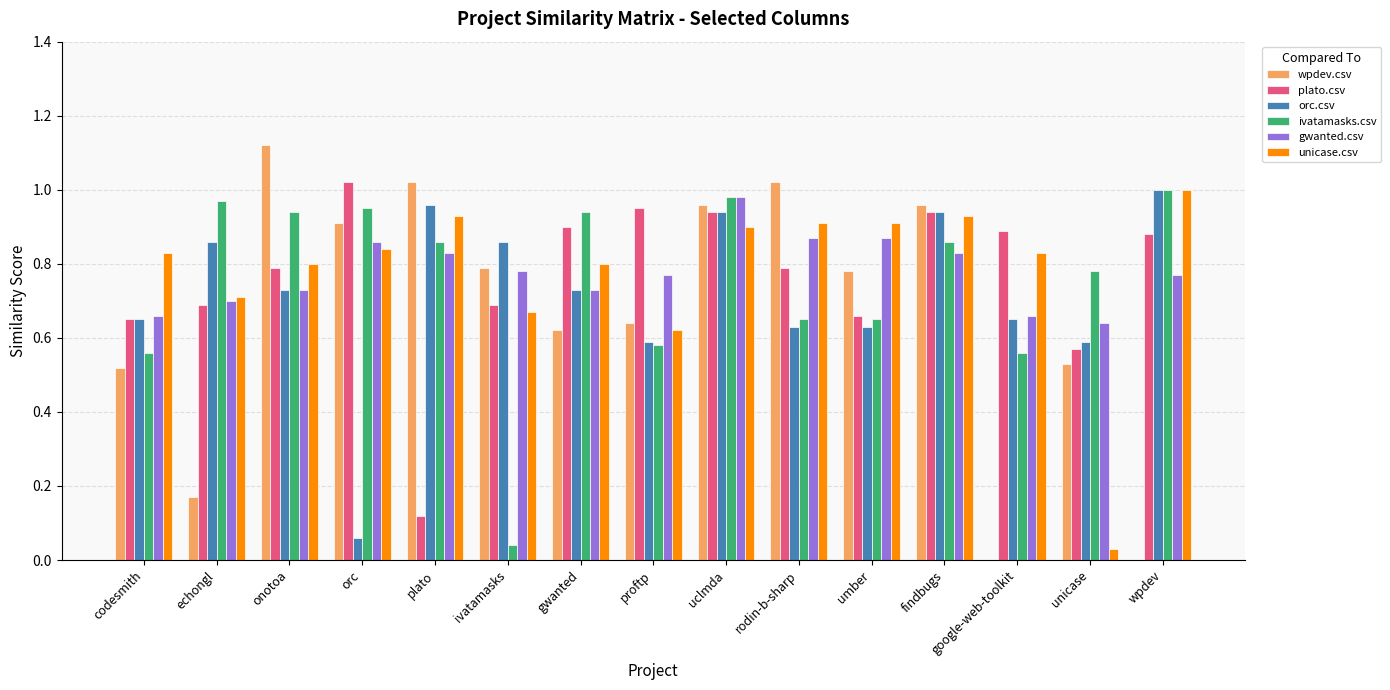

At which category is the sum across all series the highest?

uclmda